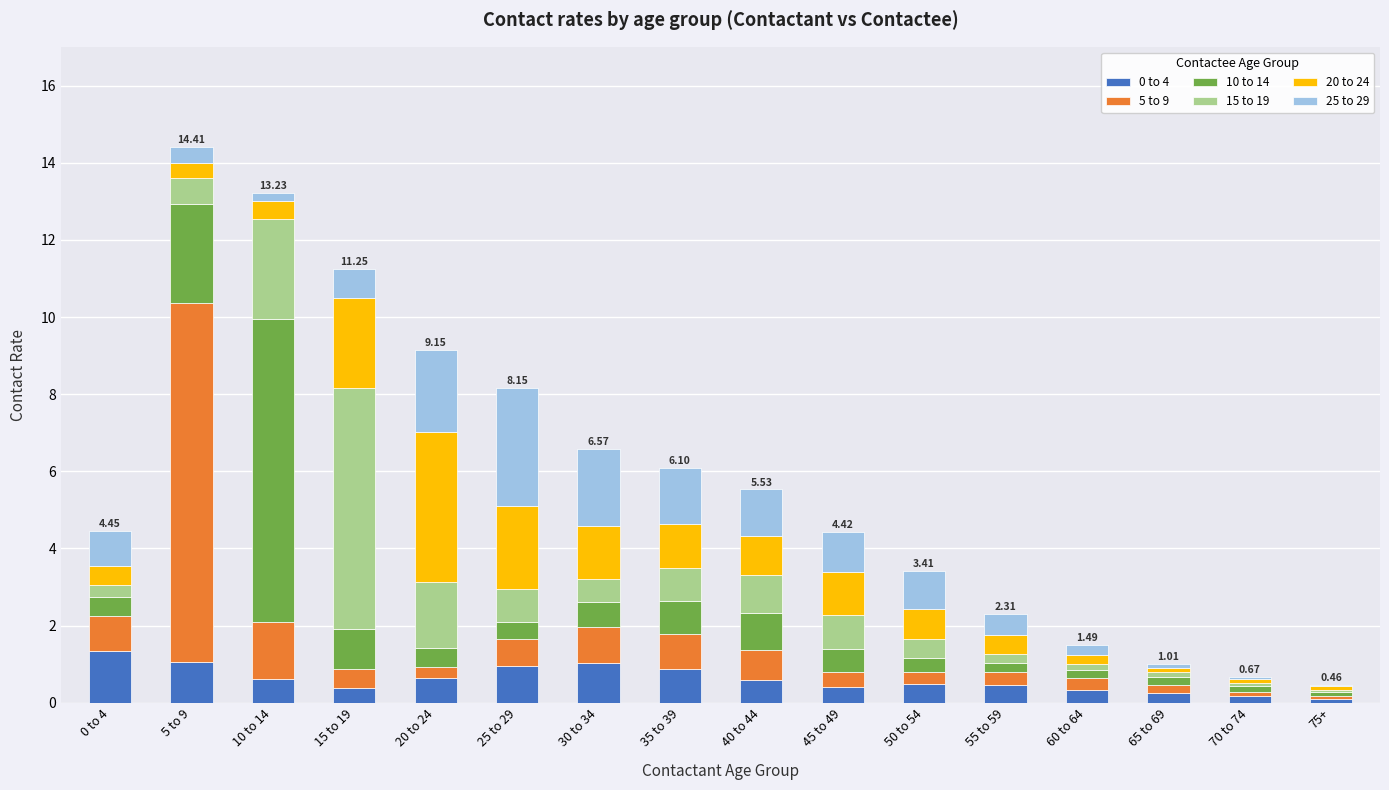

What is the total value across all series at 35 to 39?

6.1